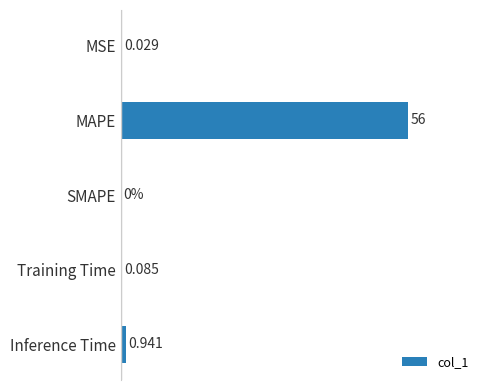

At which label is the value closest to 28?

Inference Time